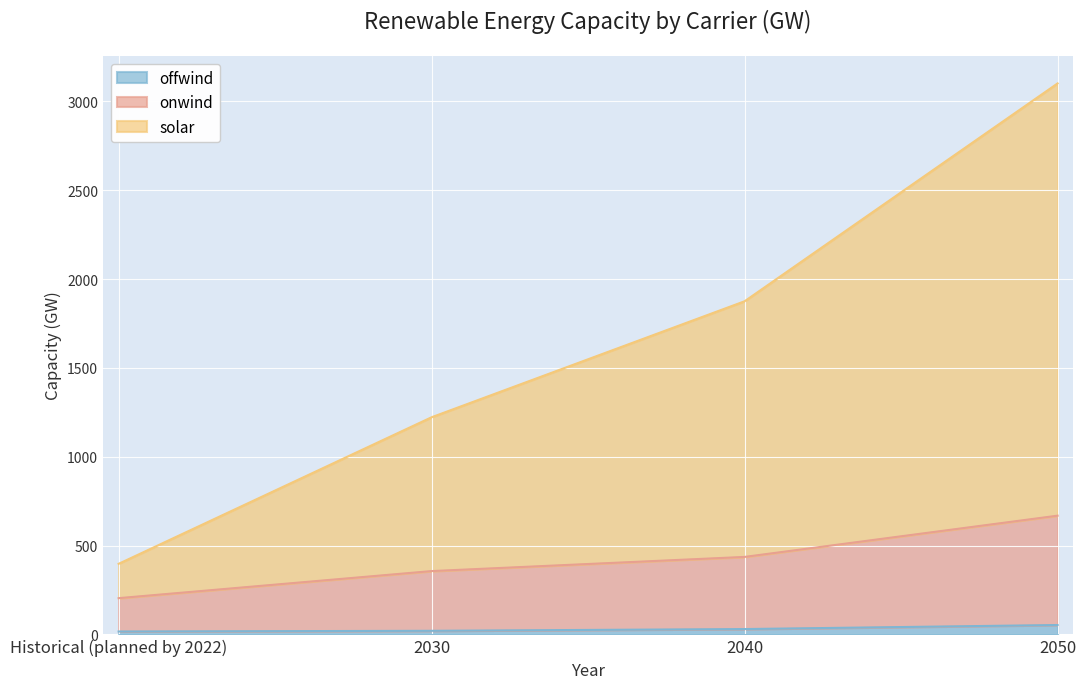

What is the difference between the highest and lowest values at 2030?

1202.0